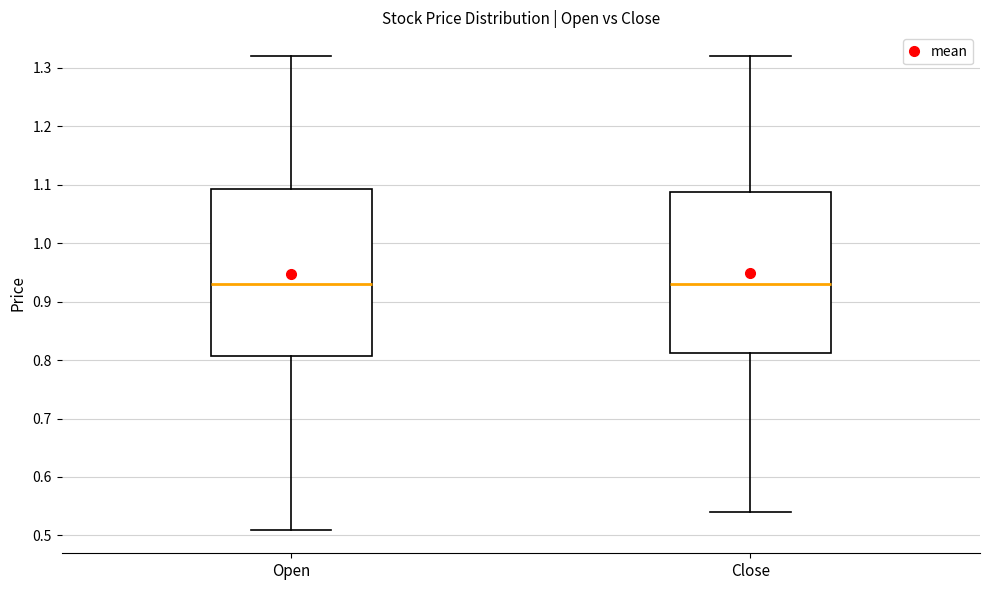

Reading left to right, transcribe this box plot: for each box, give where its median line is, the range the box spans, and where its two whiskers end, as read against the y-axis. The values are not printed on the chart, so give them approximately, as read against the axis.

Open: median 0.93, box 0.81 to 1.09, whiskers 0.51 to 1.32
Close: median 0.93, box 0.81 to 1.09, whiskers 0.54 to 1.32